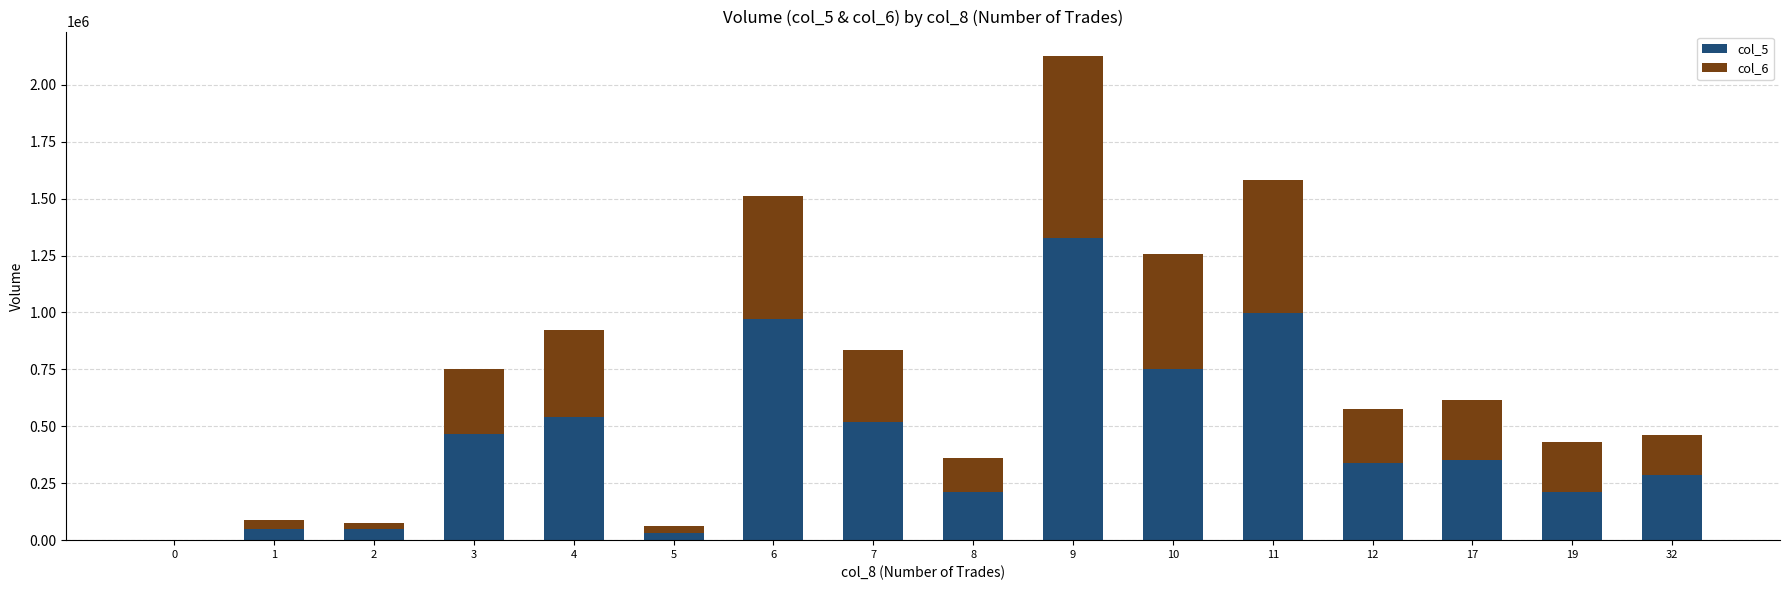

True or false: col_5 has a value of 813850 at 0.

False